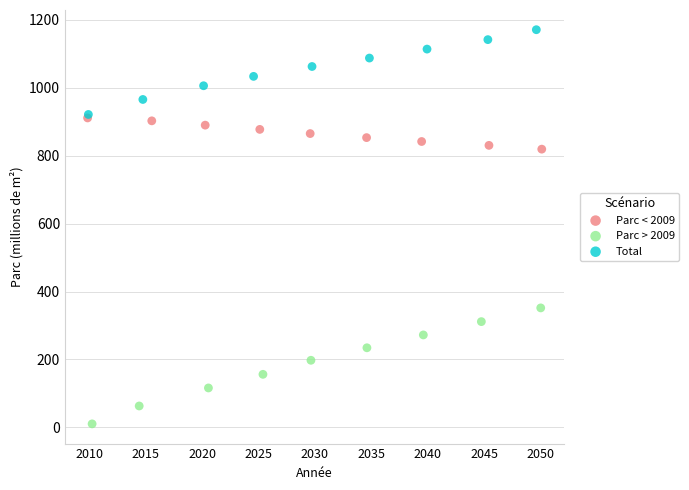

What are all the series names shown in the legend?

Parc < 2009, Parc > 2009, Total